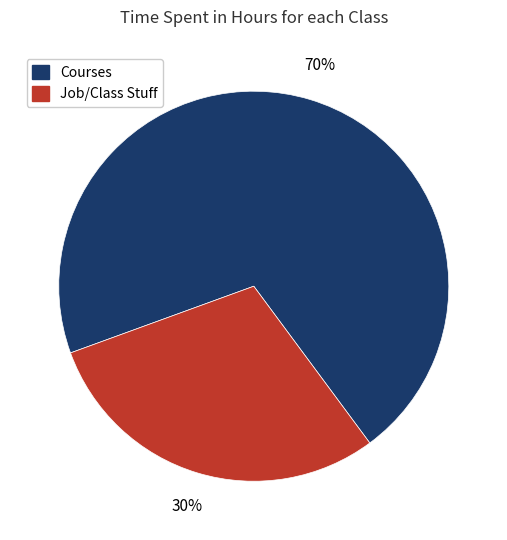

To the nearest percent, what is the average slice percentage?

50%